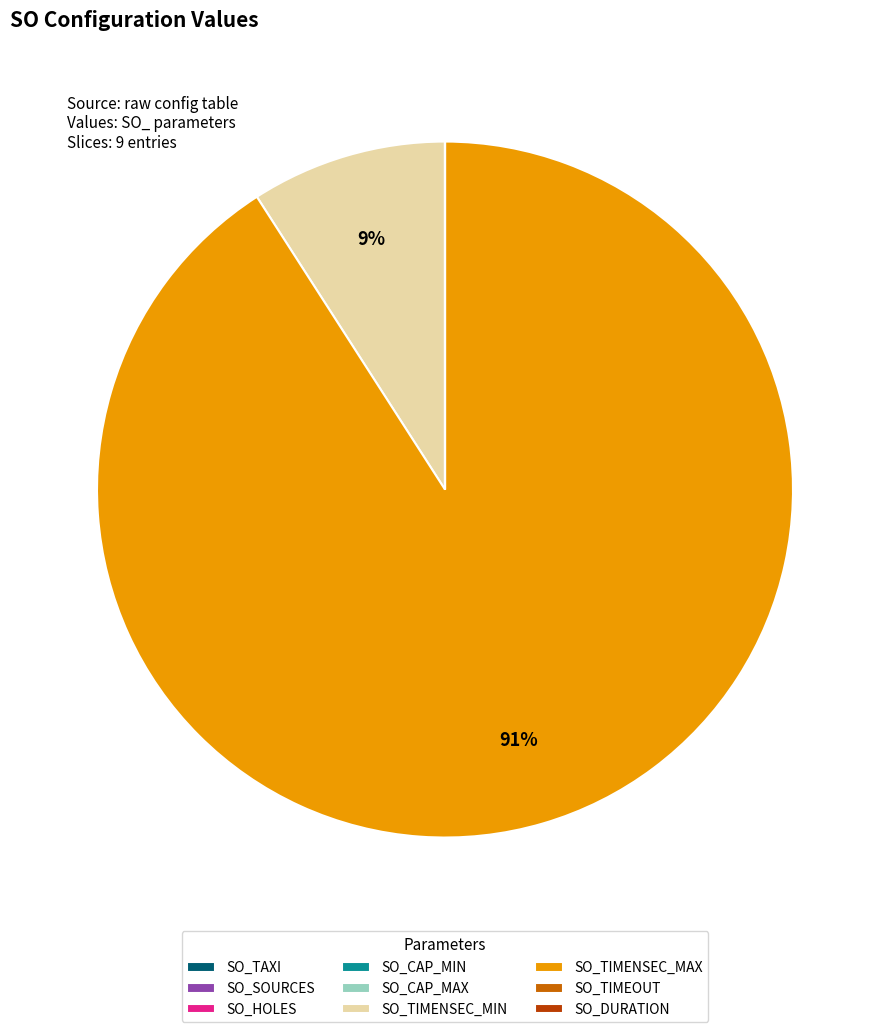

To the nearest percent, what is the difference between the largest and smallest slice percentages?

91%